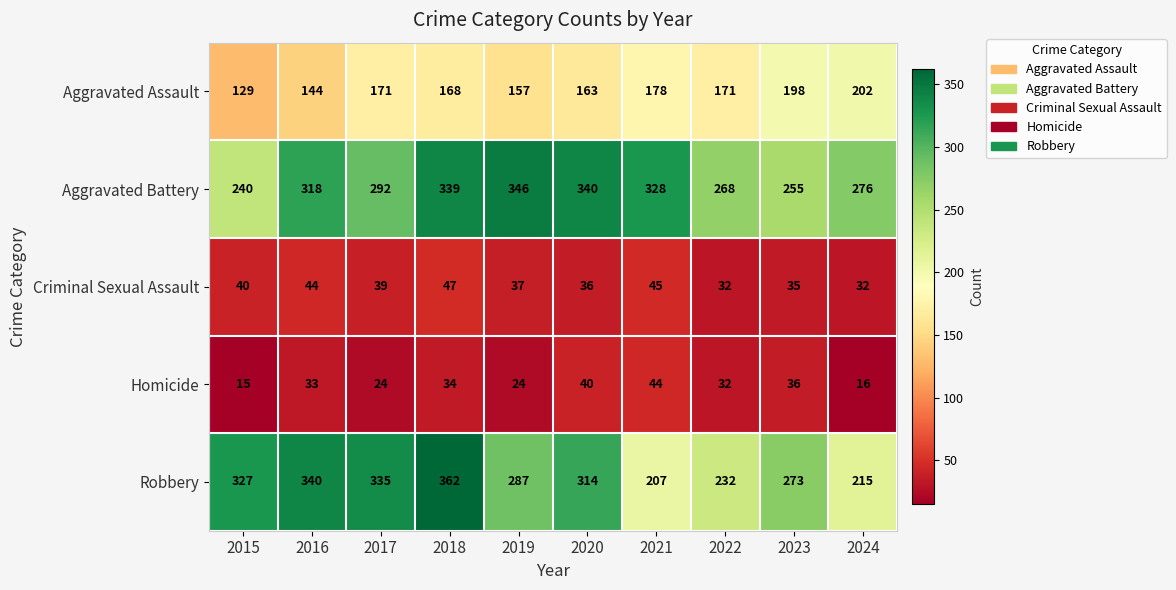

Is the value of Homicide at 2021 greater than the value of Aggravated Assault at 2021?

No